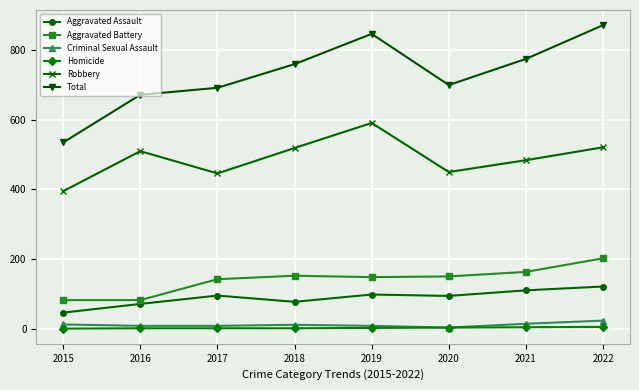

How many series are shown in this chart?

6